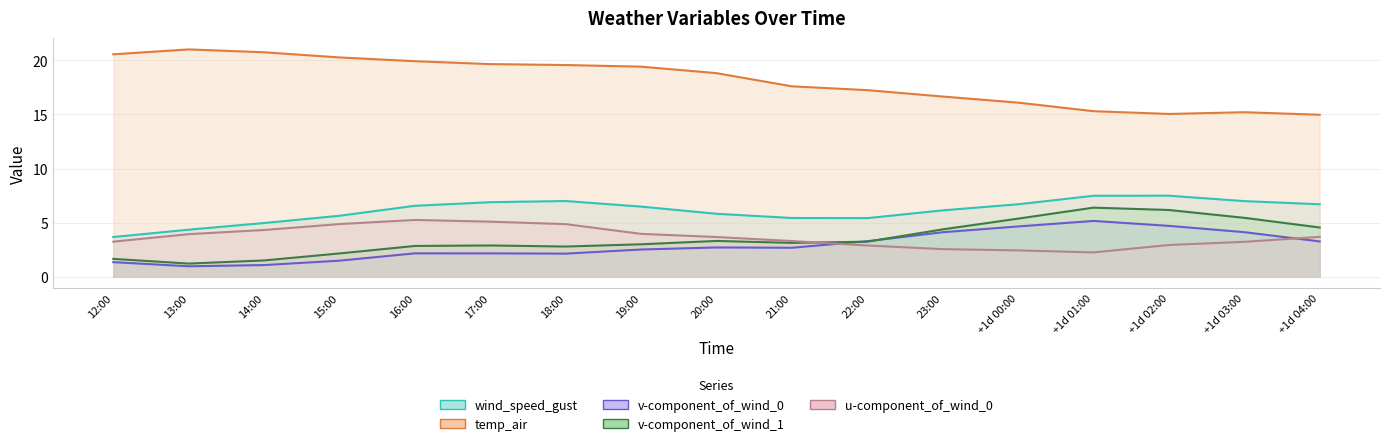

What are all the series names shown in the legend?

wind_speed_gust, temp_air, v-component_of_wind_0, v-component_of_wind_1, u-component_of_wind_0